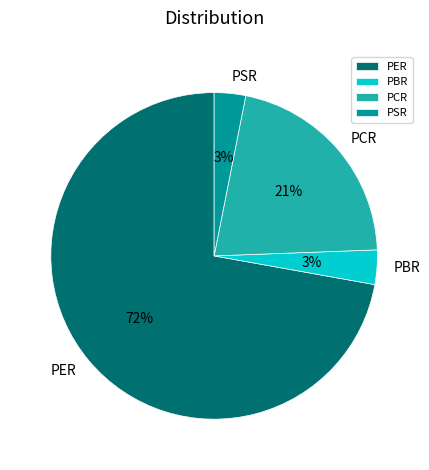

Do PSR and PCR together represent more than half of the pie?

No